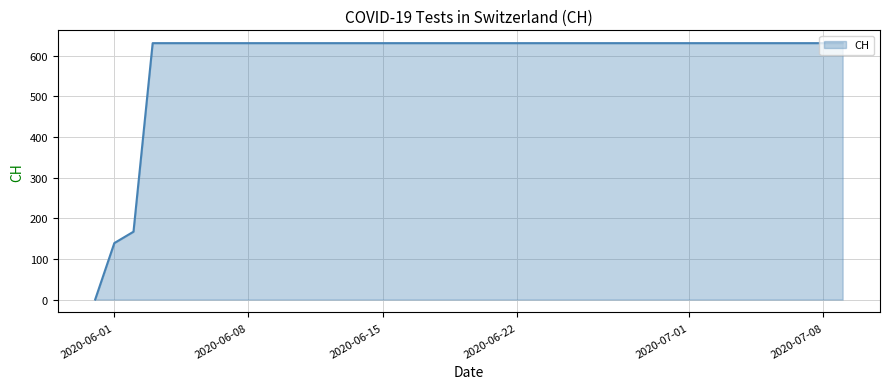

What is the maximum value shown in the chart?

631